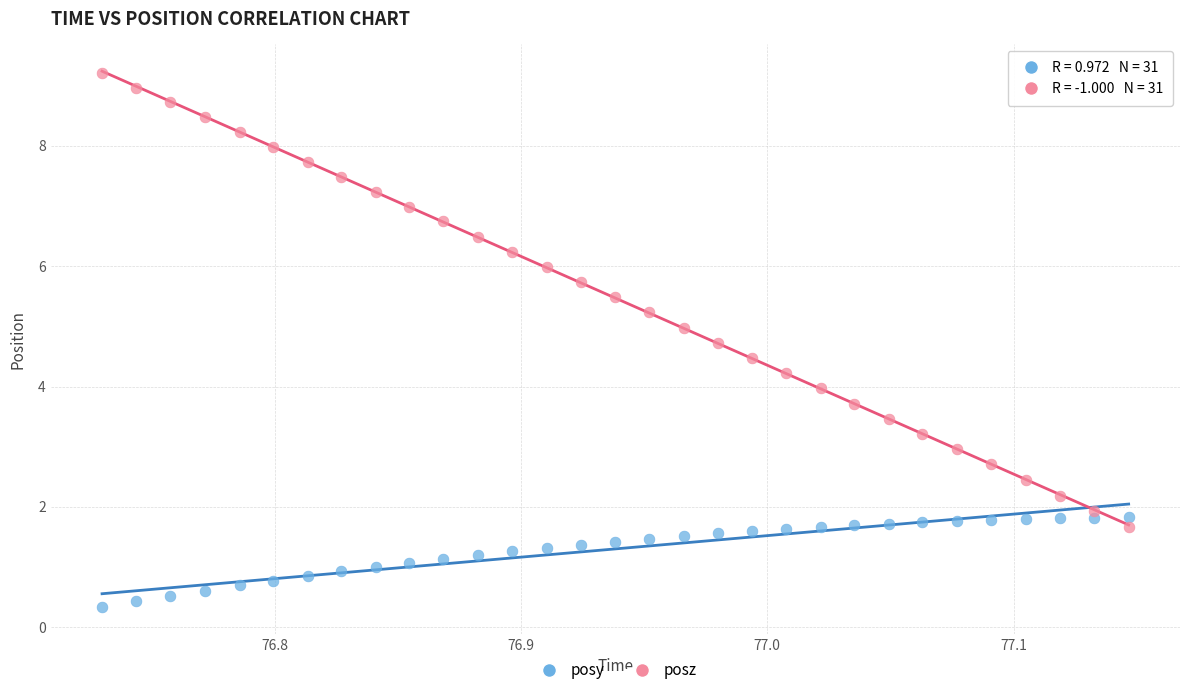

Which series has the widest spread of Y values?

posz